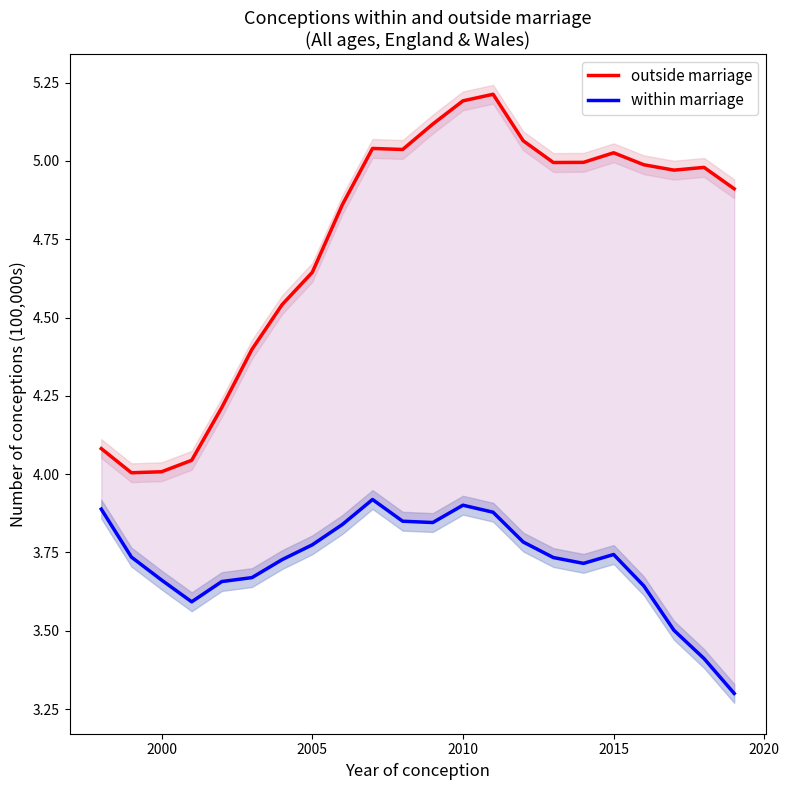

Count the within marriage values in the range 3 to 4.

22